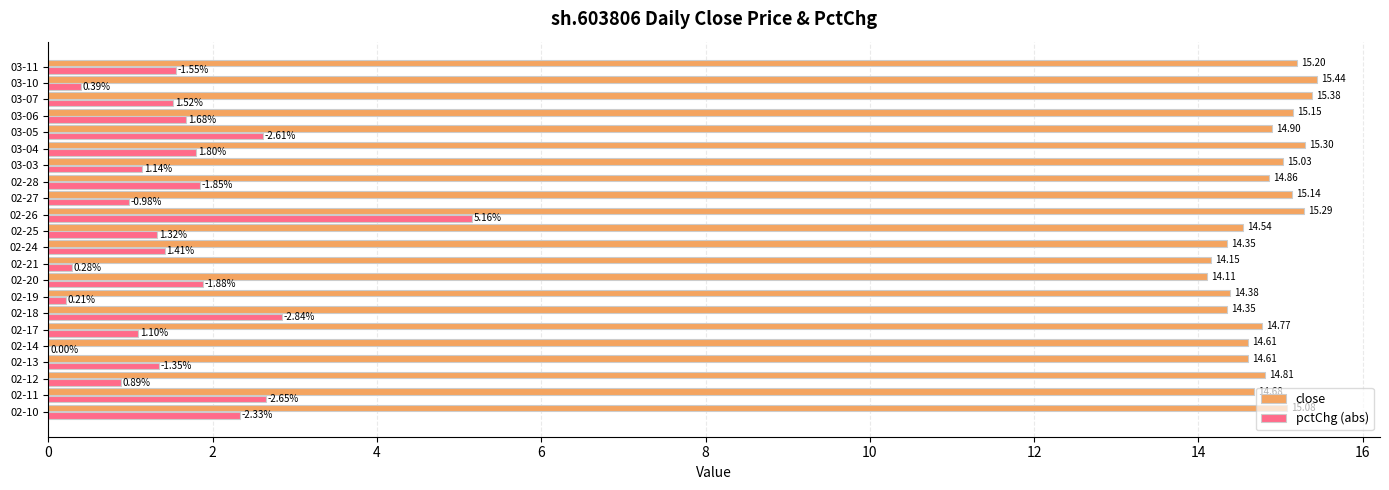

How many positive values does the pctChg (abs) series have?

21